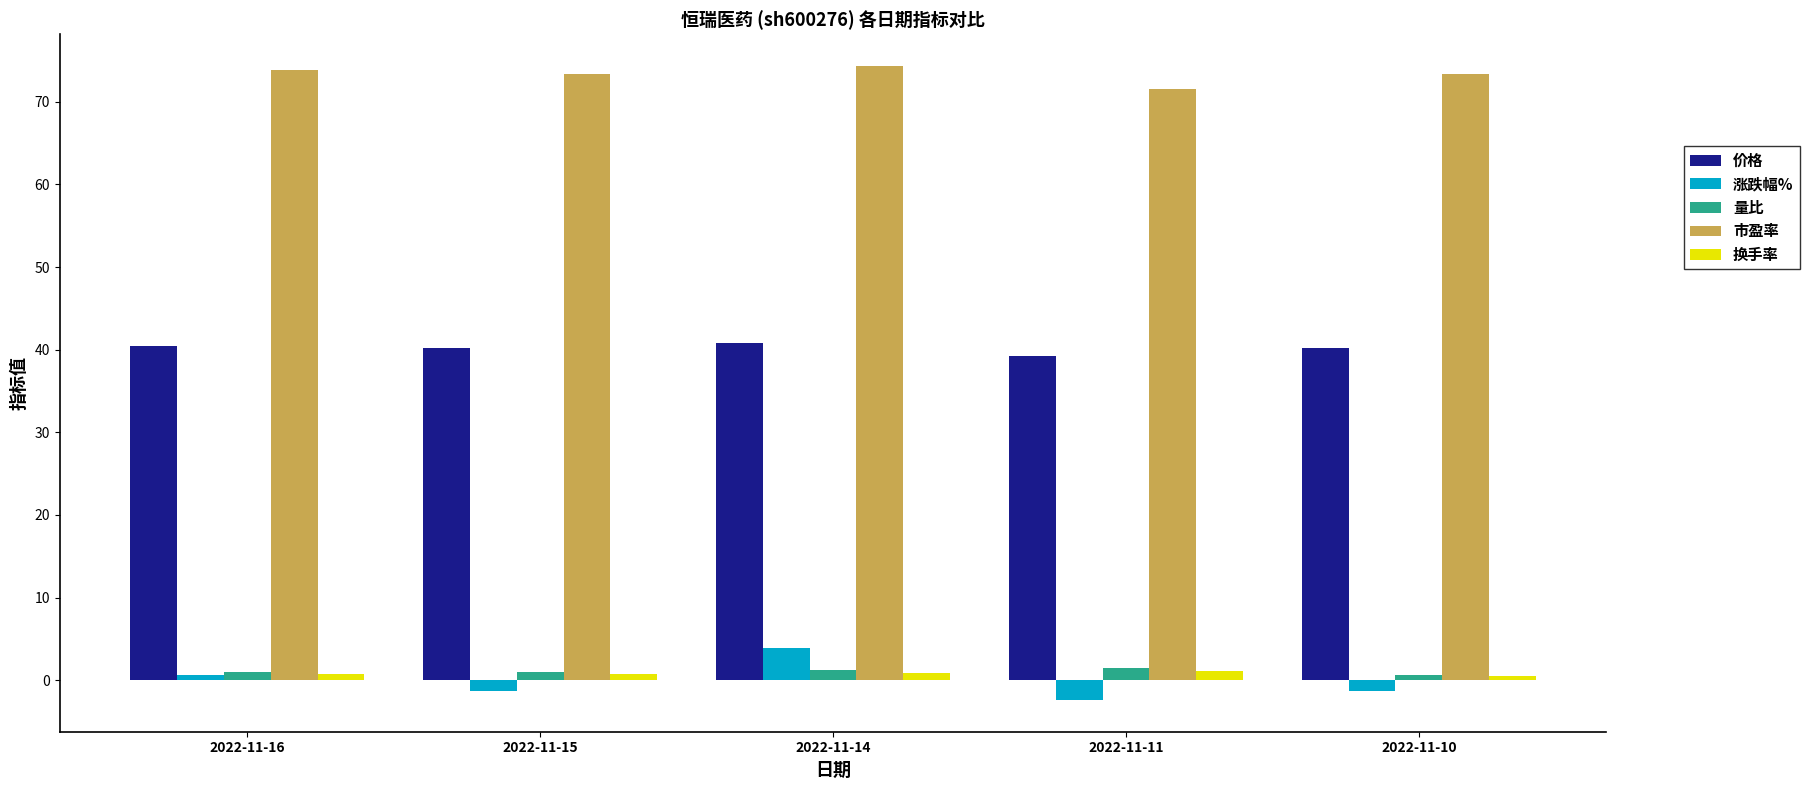

What is the sum of all 涨跌幅% values?

-0.5